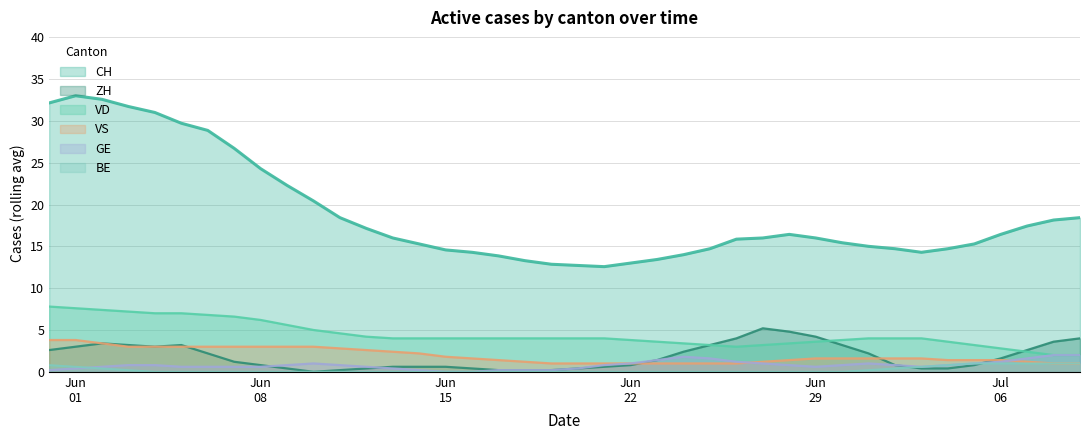

How many lines are shown in the chart?

6